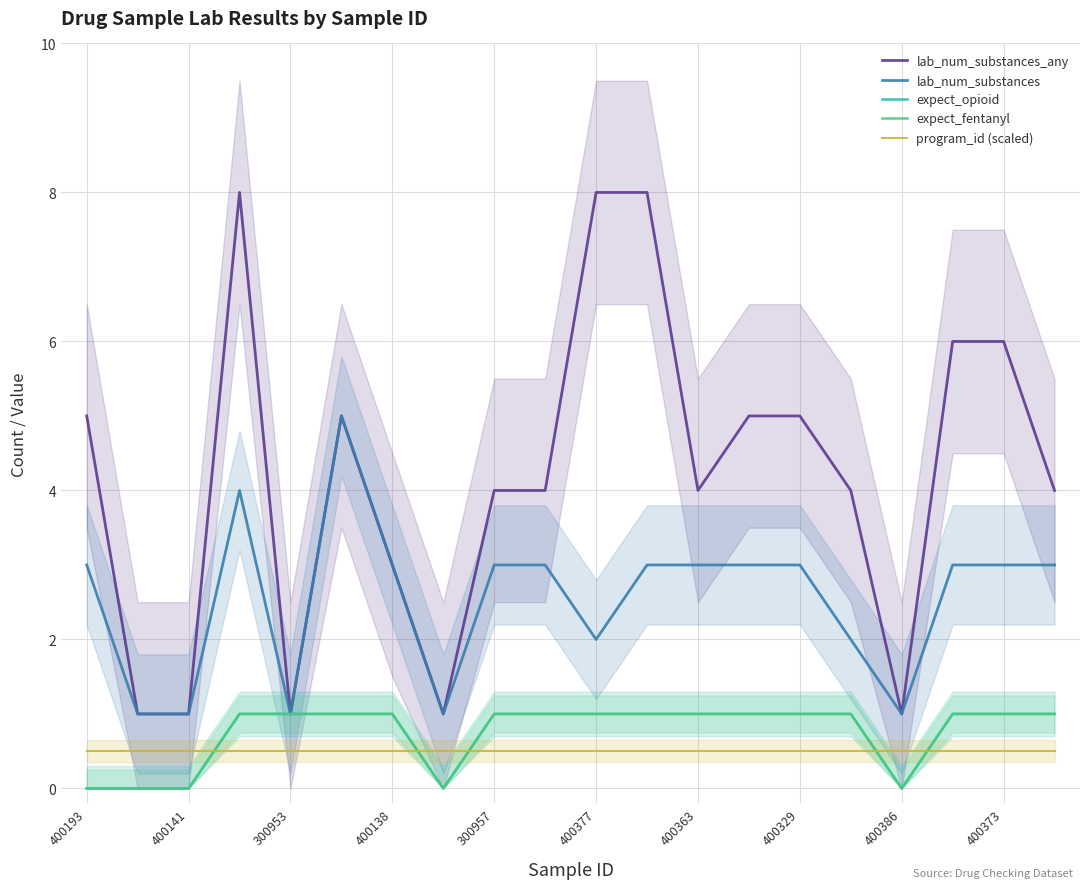

Which series has the largest total across all categories?

lab_num_substances_any